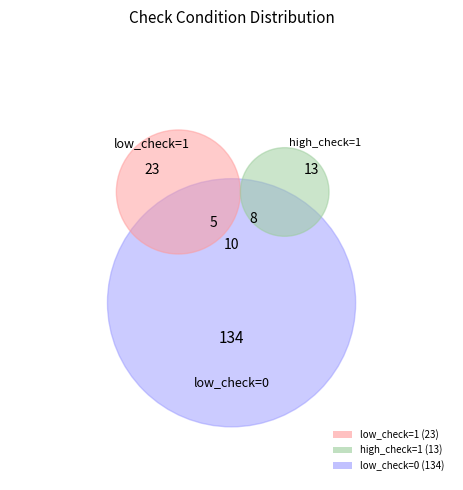

True or false: low_check=1 accounts for 20% of the total.

False